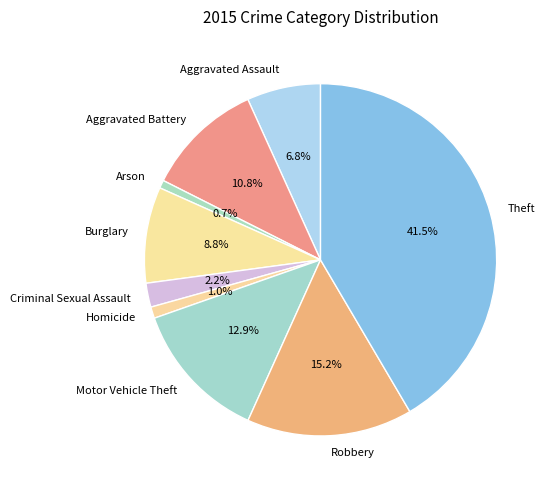

Which has a higher value, Arson or Motor Vehicle Theft?

Motor Vehicle Theft